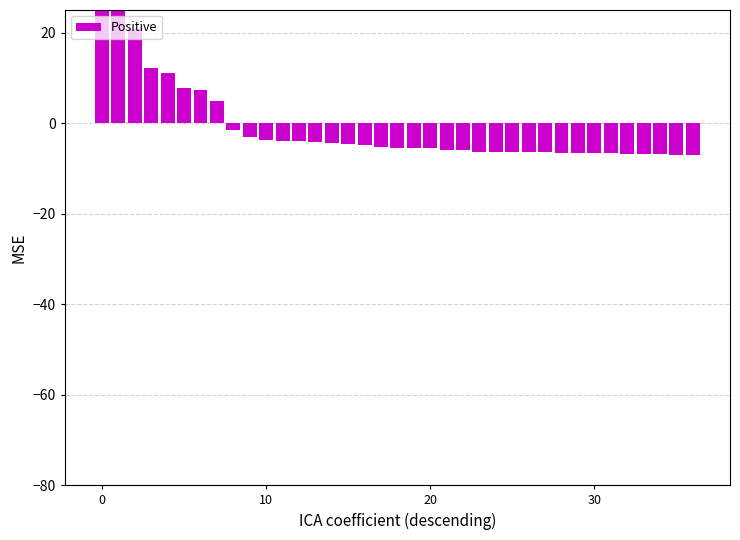

What is the value of the 3rd bar from the left?

20.9